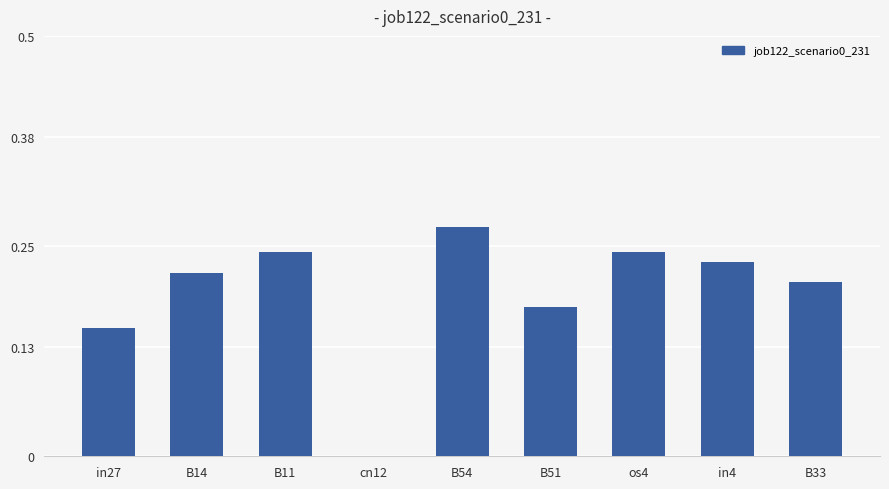

How many values are between 0 and 1?

9